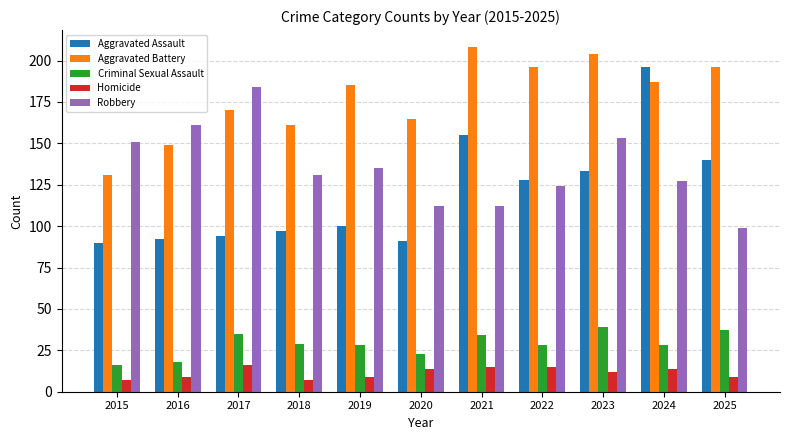

Reading right to left, what are all the values shown in this chart?

Aggravated Assault: 140	196	133	128	155	91	100	97	94	92	90
Aggravated Battery: 196	187	204	196	208	165	185	161	170	149	131
Criminal Sexual Assault: 37	28	39	28	34	23	28	29	35	18	16
Homicide: 9	14	12	15	15	14	9	7	16	9	7
Robbery: 99	127	153	124	112	112	135	131	184	161	151